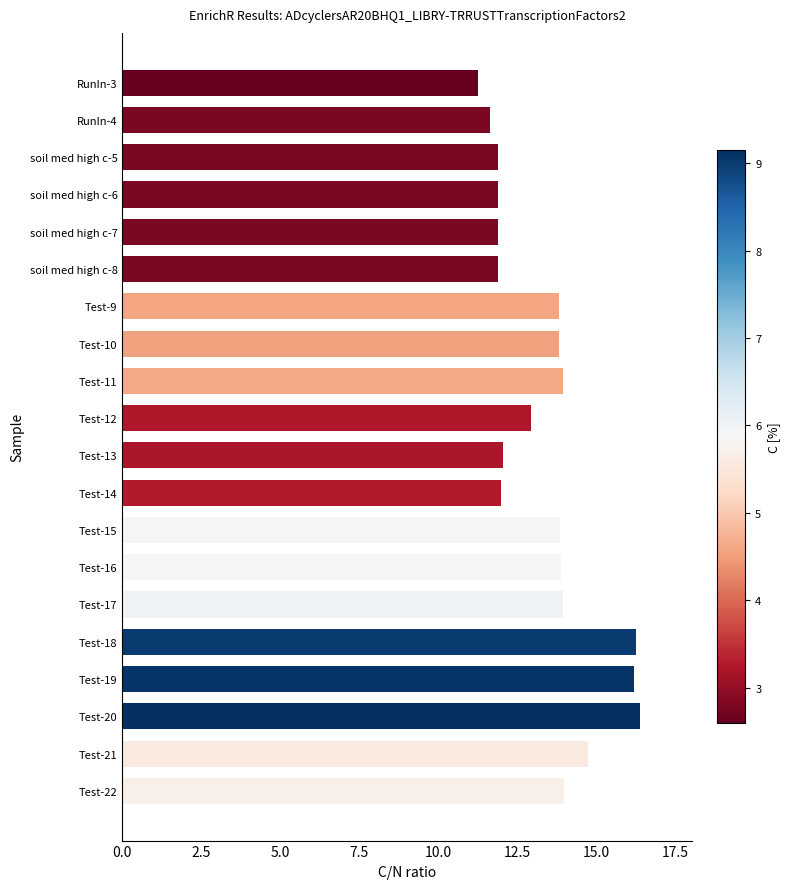

What is the minimum value shown in the chart?

11.3